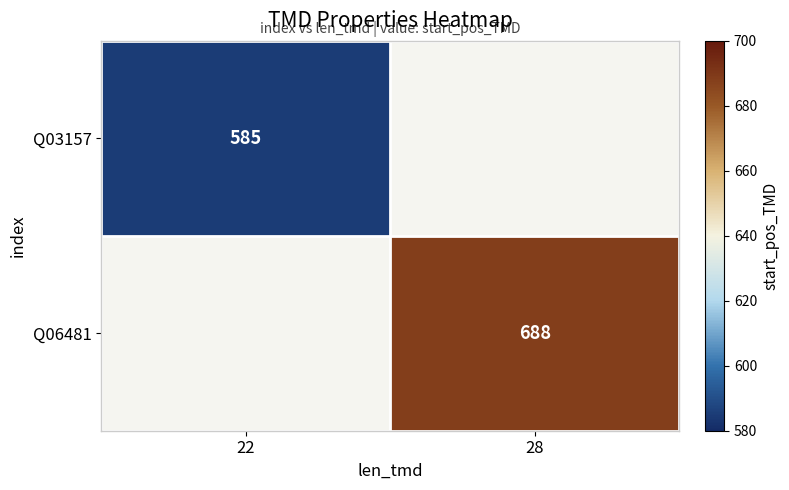

The Q06481 series shows 926 at 28. True or false?

False